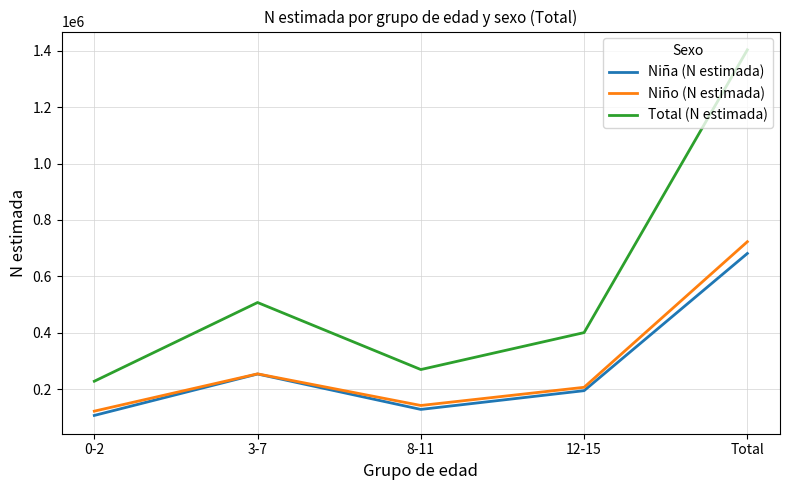

Where is the first local minimum for Niña (N estimada)?

8-11